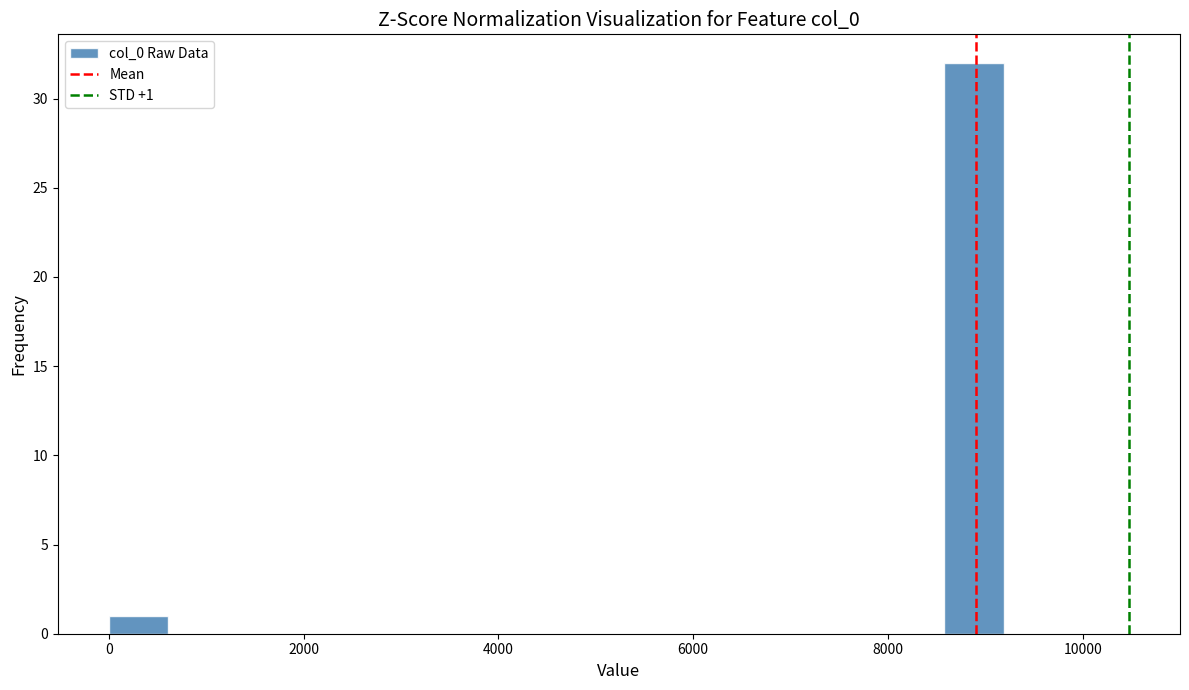

Read against the x-axis, roughly where is the centre of the tallest bar?

8800